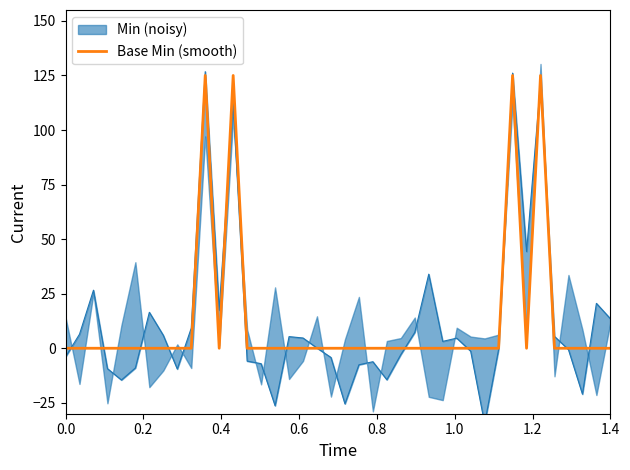

How many interior local valleys (lower than both neighbors) does the data have?

2